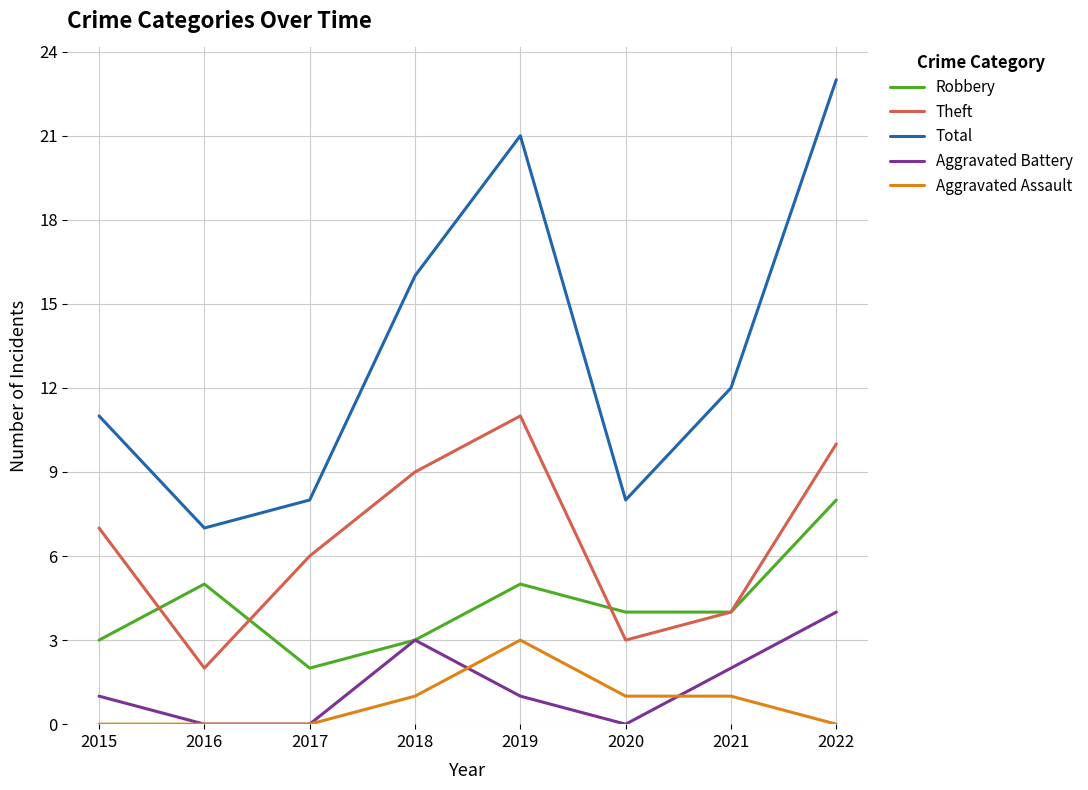

Rank the series by their maximum value, from lowest to highest.

Aggravated Assault, Aggravated Battery, Robbery, Theft, Total